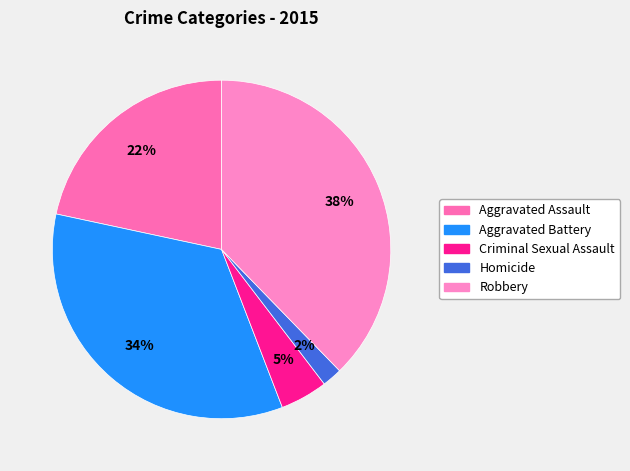

What is the ratio of the value at Robbery to the value at Aggravated Battery?

1.1